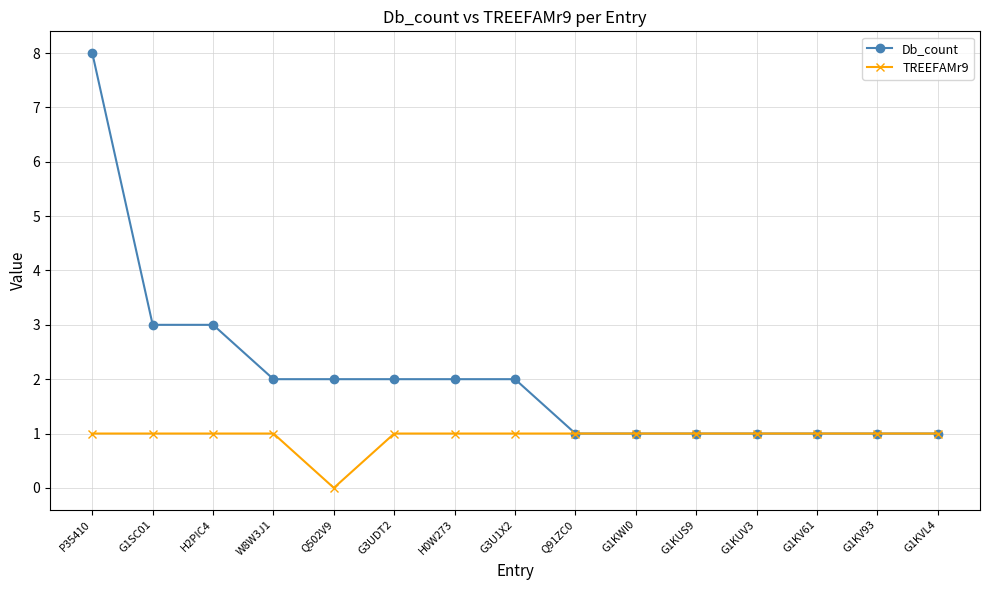

At which category is the sum across all series the highest?

P35410